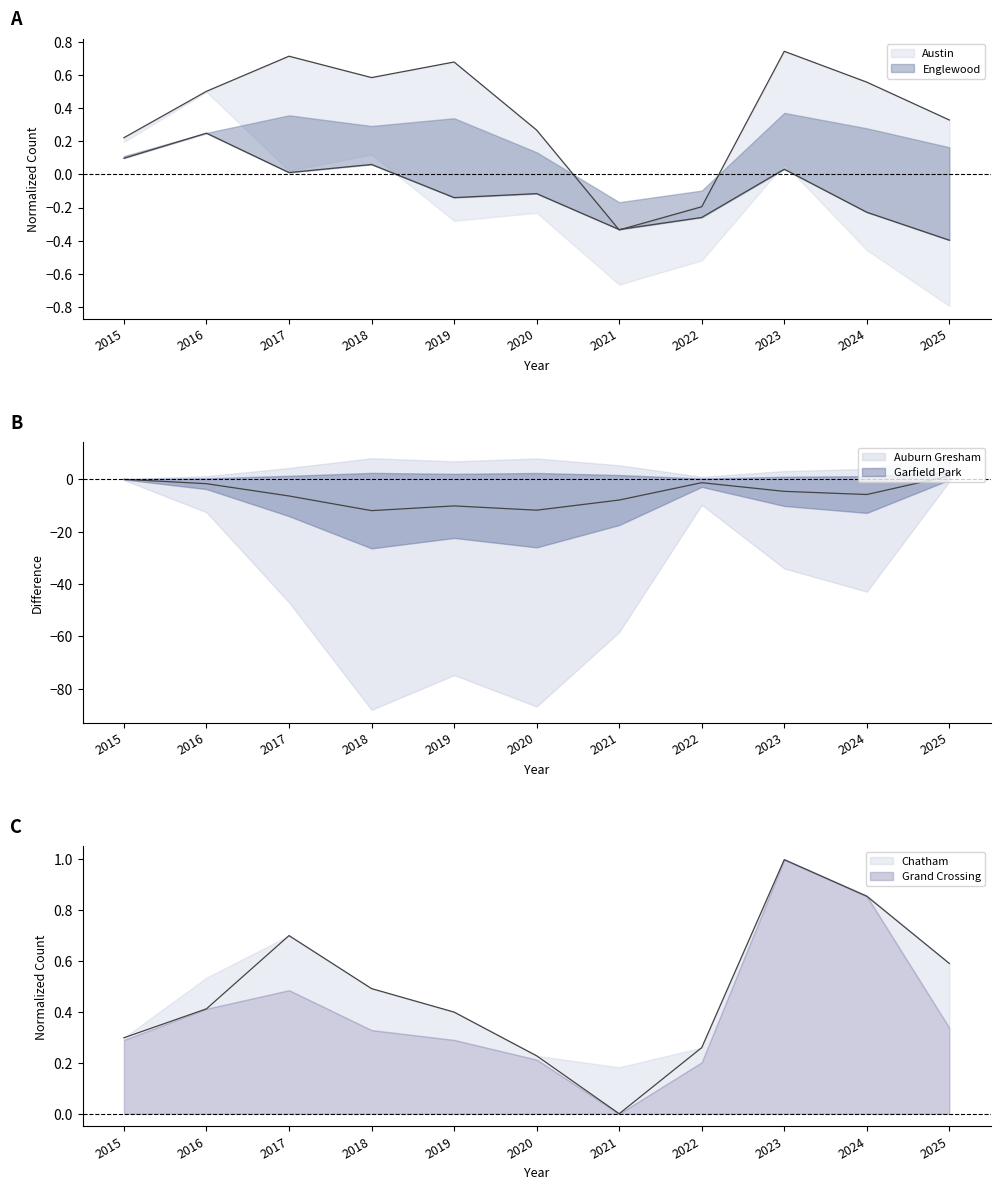

Is it true that Chatham equals 0.1 at 2019?

False